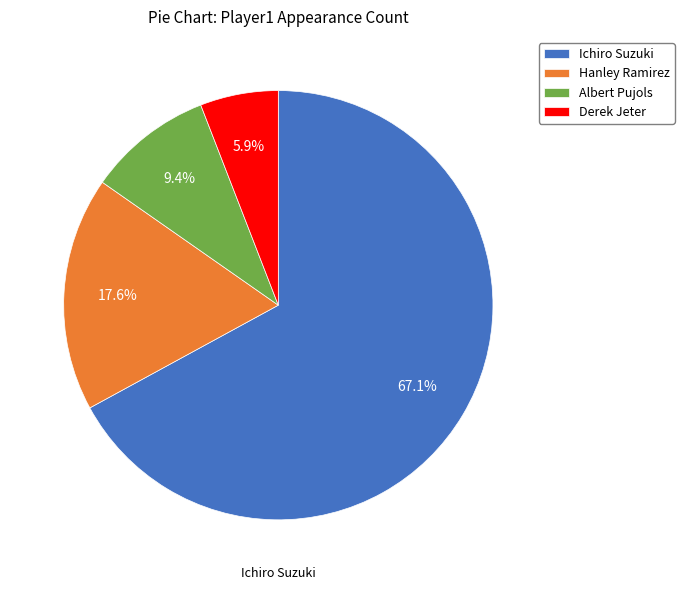

What is the ratio of the value at Hanley Ramirez to the value at Ichiro Suzuki?

0.3